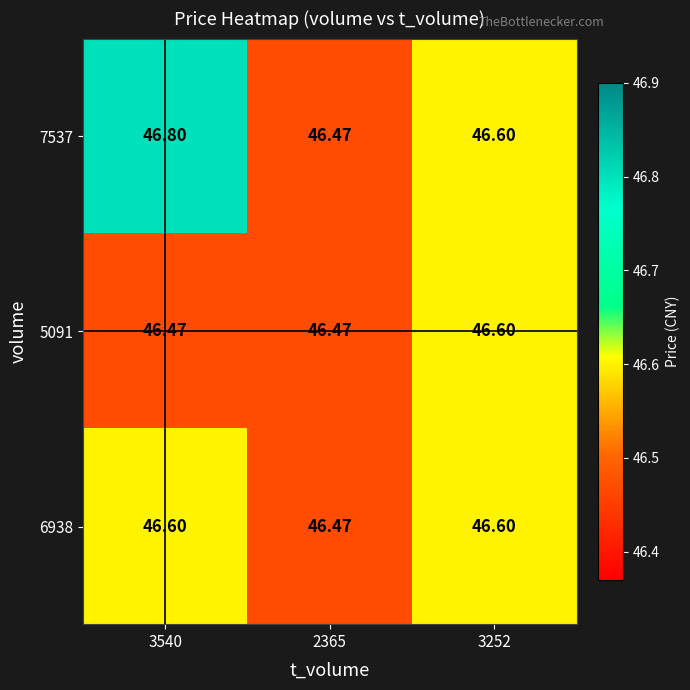

How many series are shown in this chart?

3